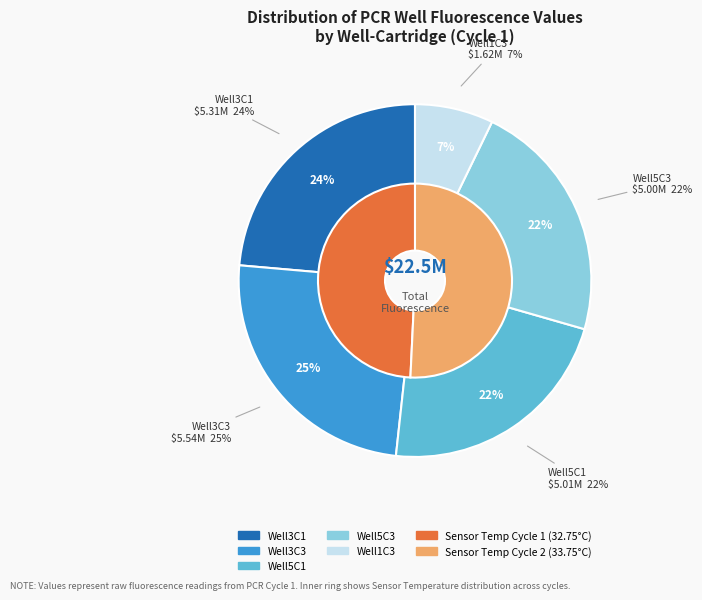

To the nearest percent, what percentage of the pie is Cycle 1?

49%